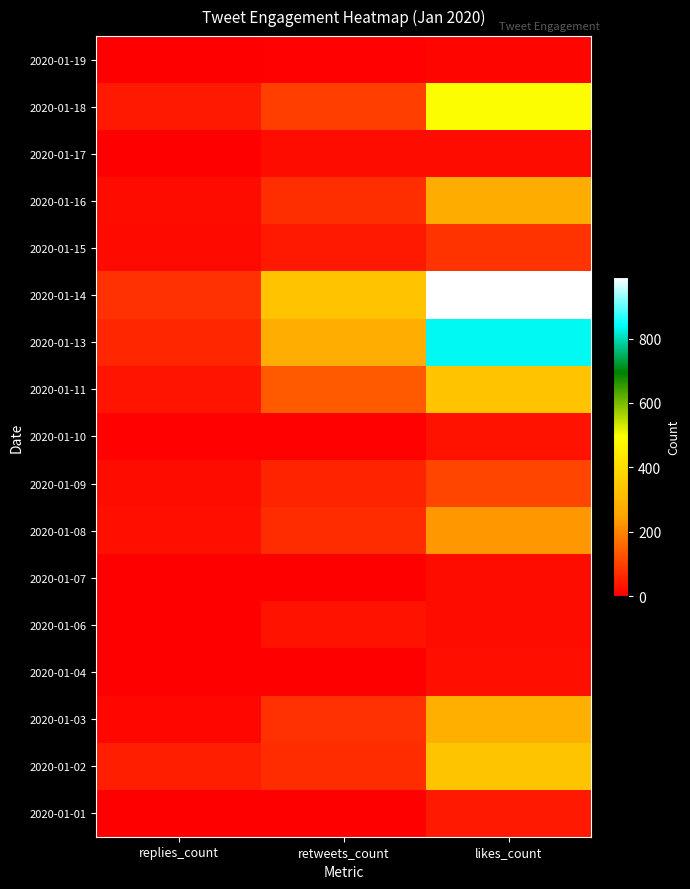

How many categories are shown in the chart?

3